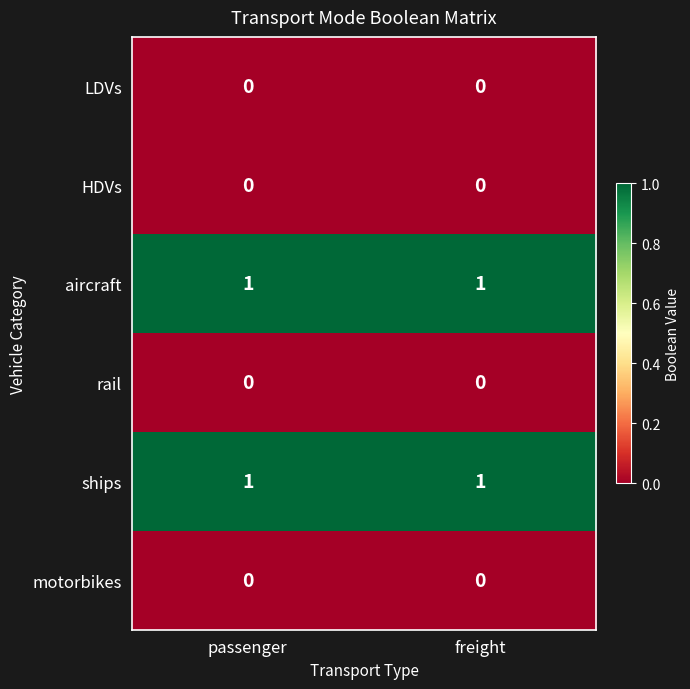

The value of HDVs at passenger is 0. True or false?

True